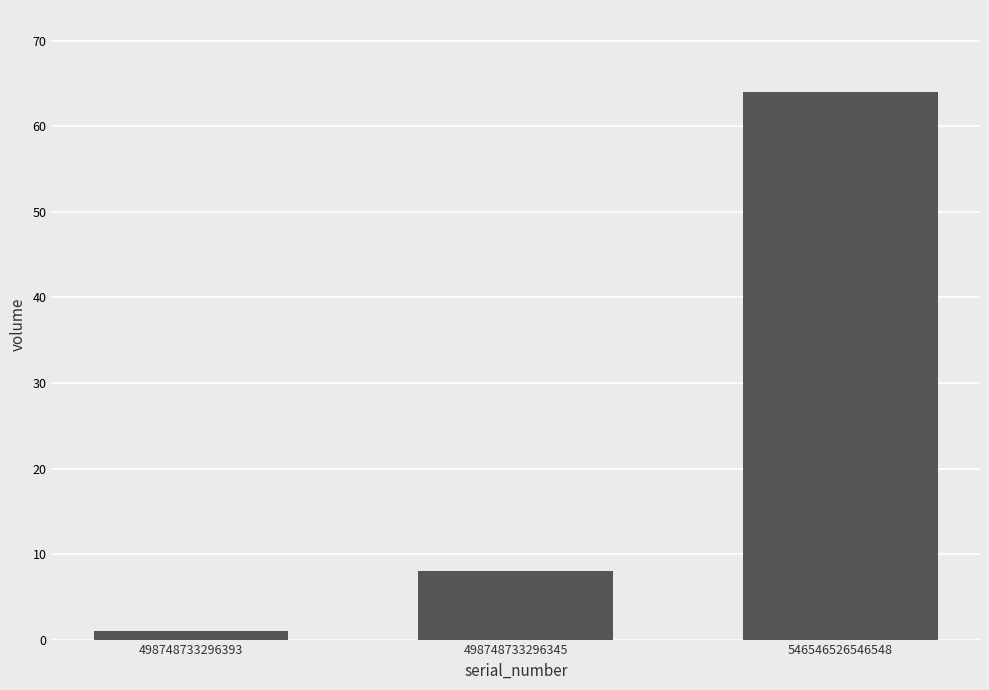

List the labels in order of value, largest first.

546546526546548, 498748733296345, 498748733296393